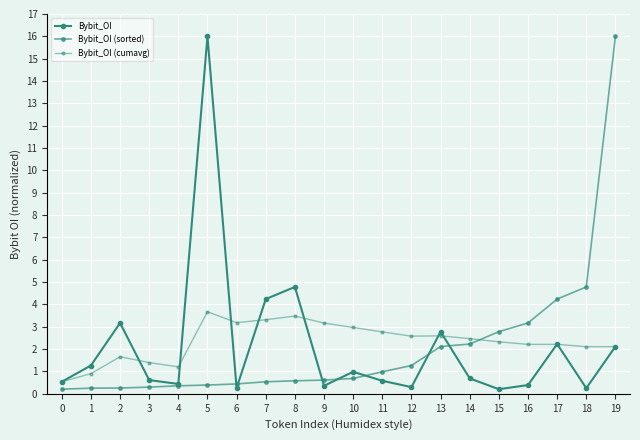

At which label is Bybit_OI closest to 8?

8